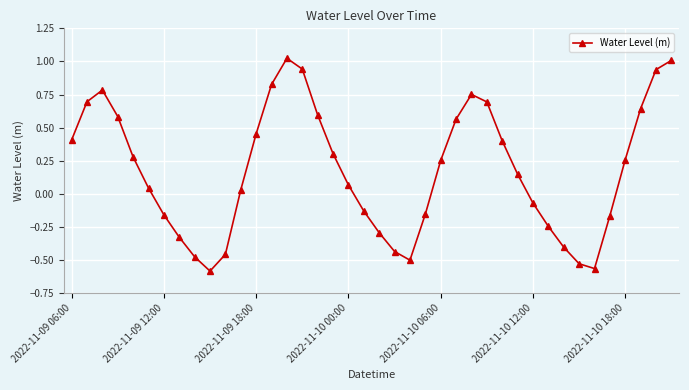

How many points are lower than both their immediate neighbors (excluding endpoints)?

3